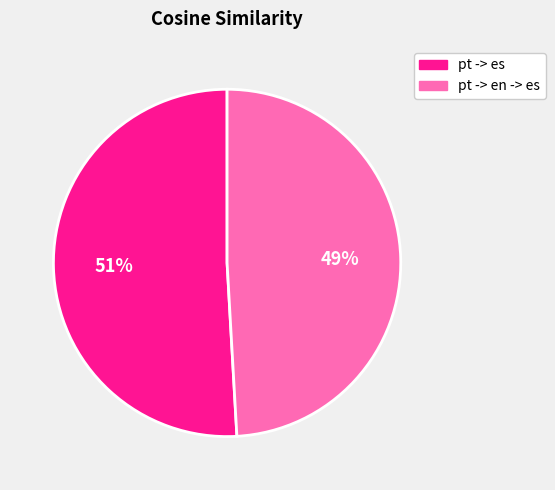

Which slice is the smallest?

pt -> en -> es